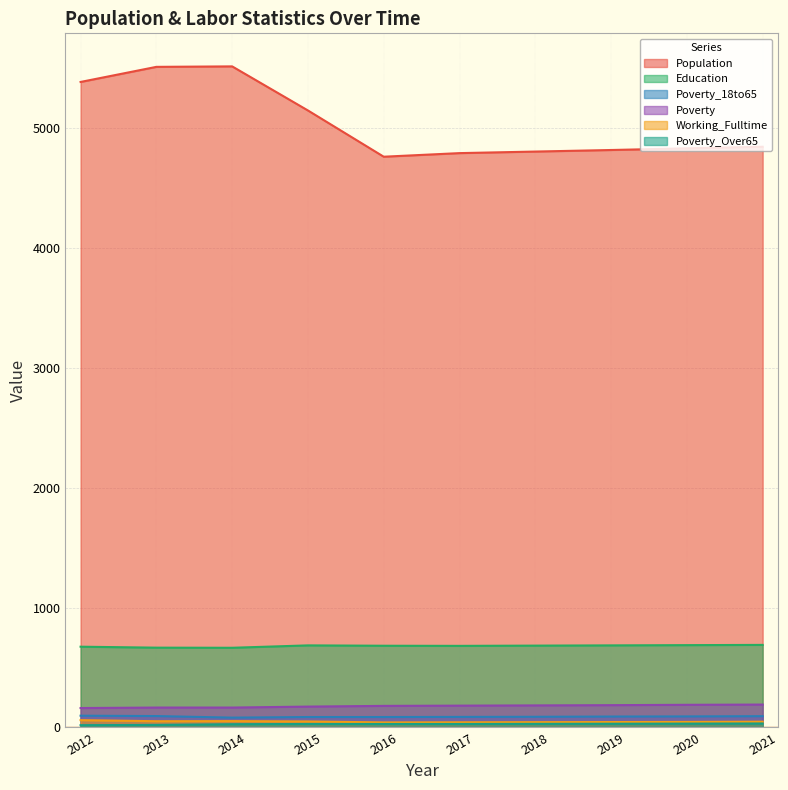

What is the spread (max minus min) of values at 2013?

5493